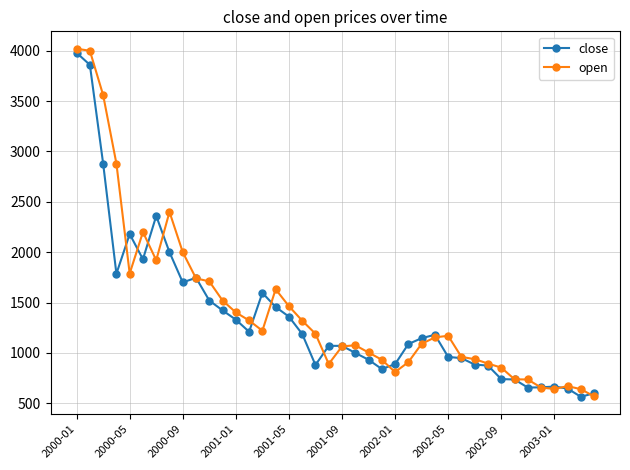

True or false: open has more than 0 interior local peaks.

True